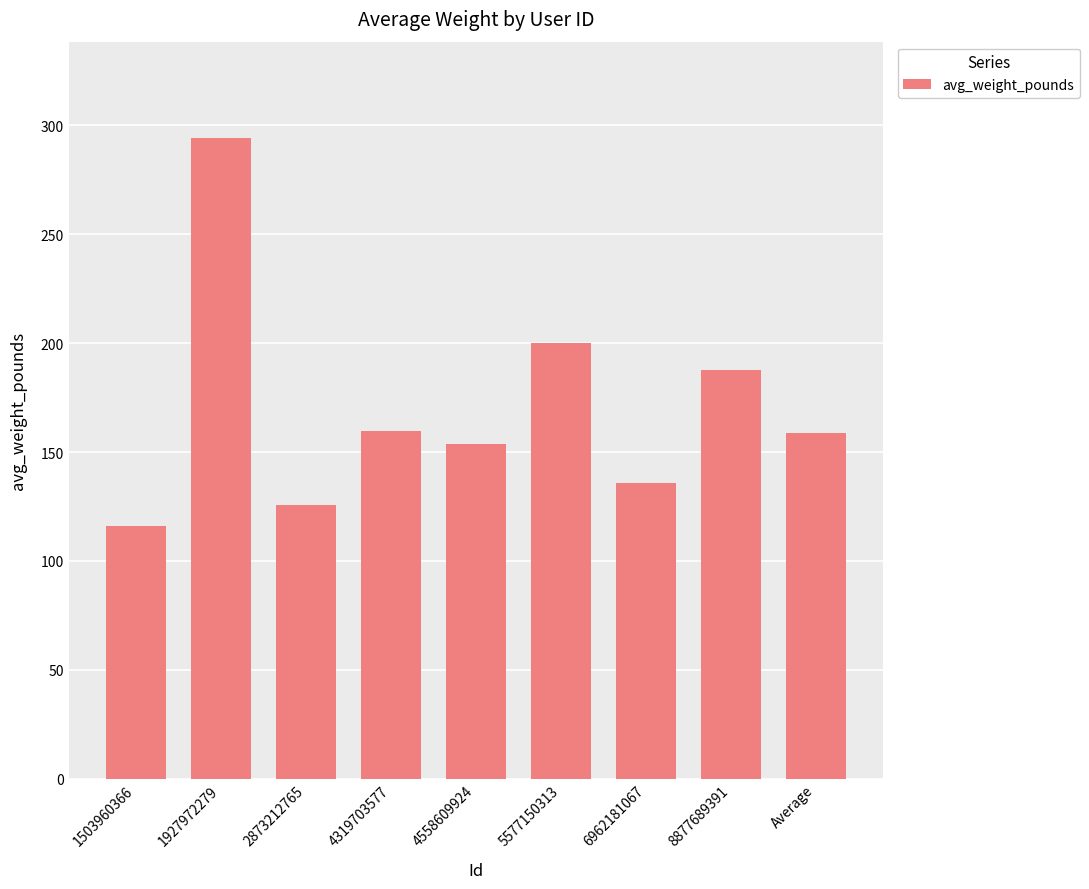

True or false: the data shows 135.7 at 6962181067.

True